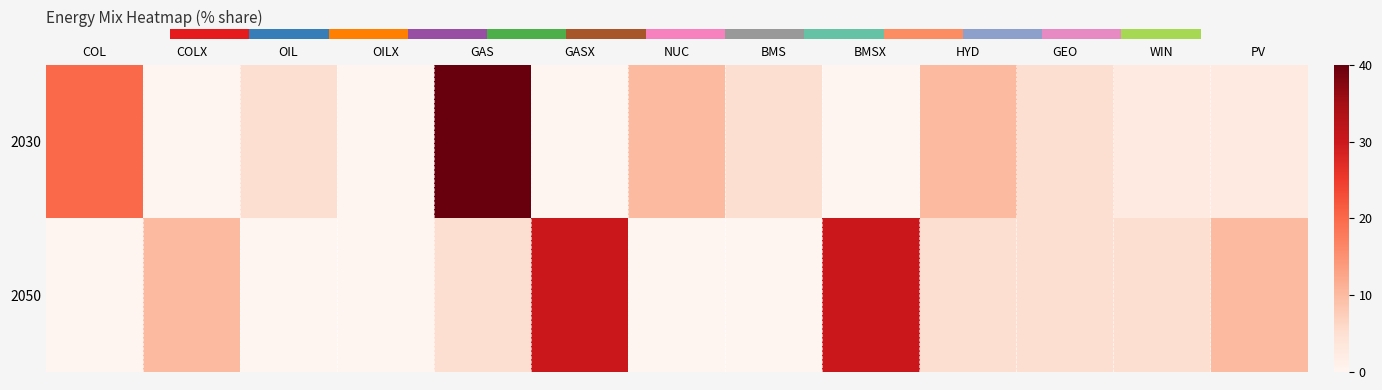

What is the total value across all series at OIL?

5.0